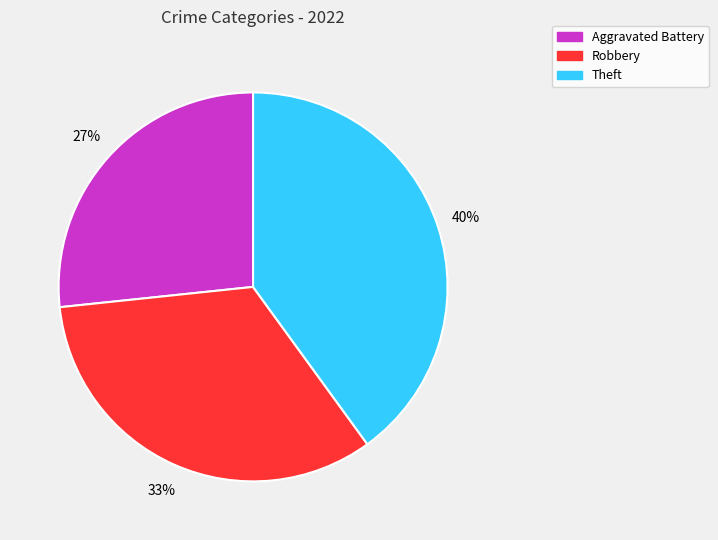

Is there any slice that represents more than half of the pie?

No